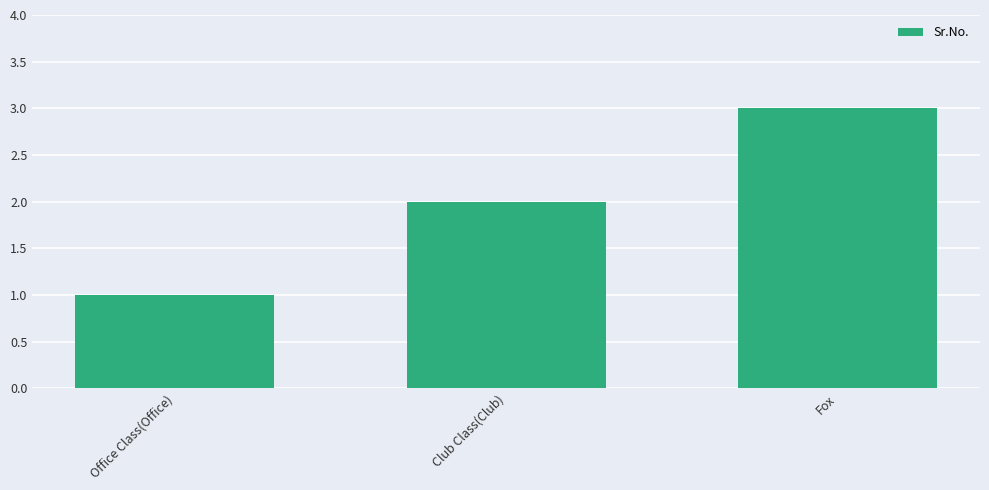

At which label is the value closest to 2?

Club Class(Club)